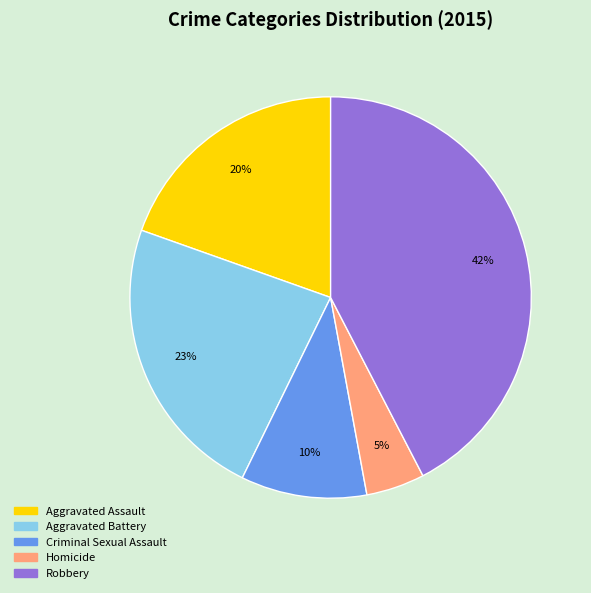

To the nearest percent, what percentage of the pie is Robbery?

42%